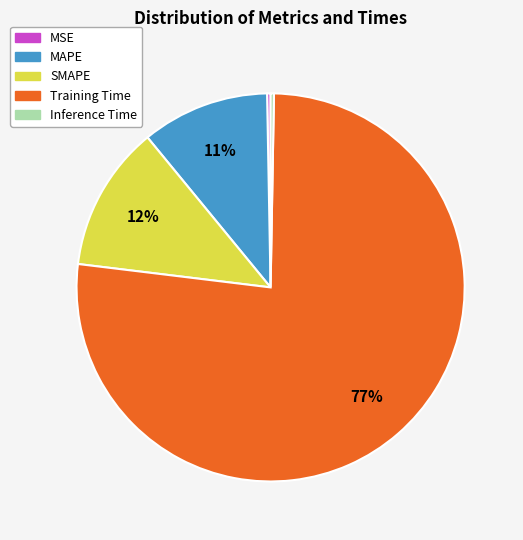

Which slice is the largest?

Training Time